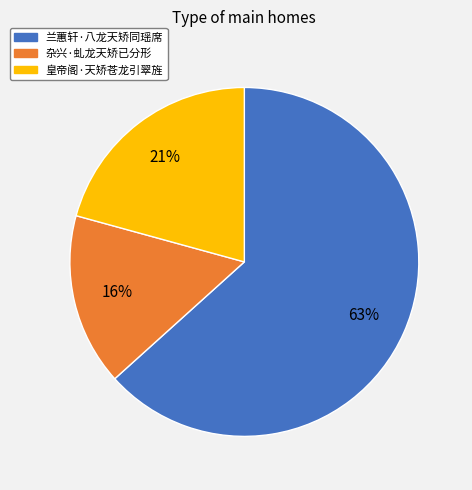

To the nearest percent, what is the combined percentage of 皇帝阁·天矫苍龙引翠旌 and 兰蕙轩·八龙天矫同瑶席?

84%